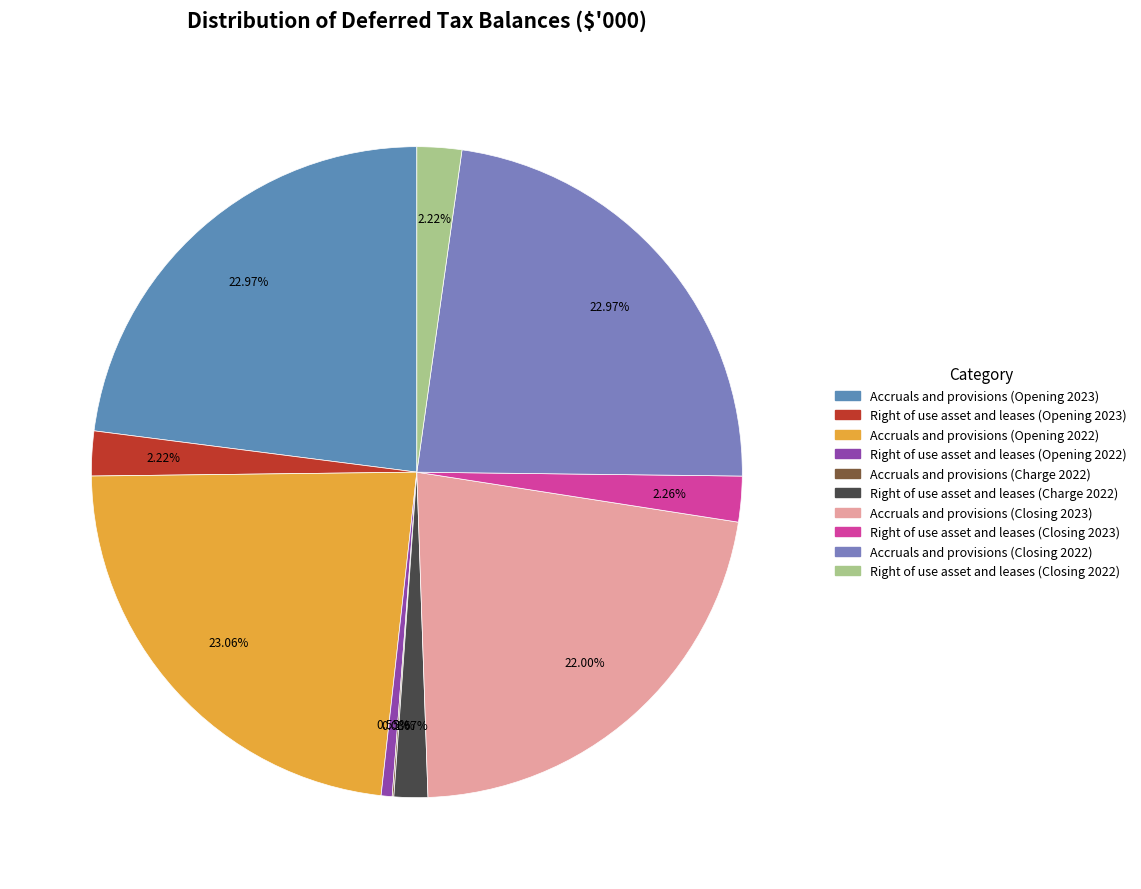

To the nearest percent, what is the difference between the largest and smallest slice percentages?

23%